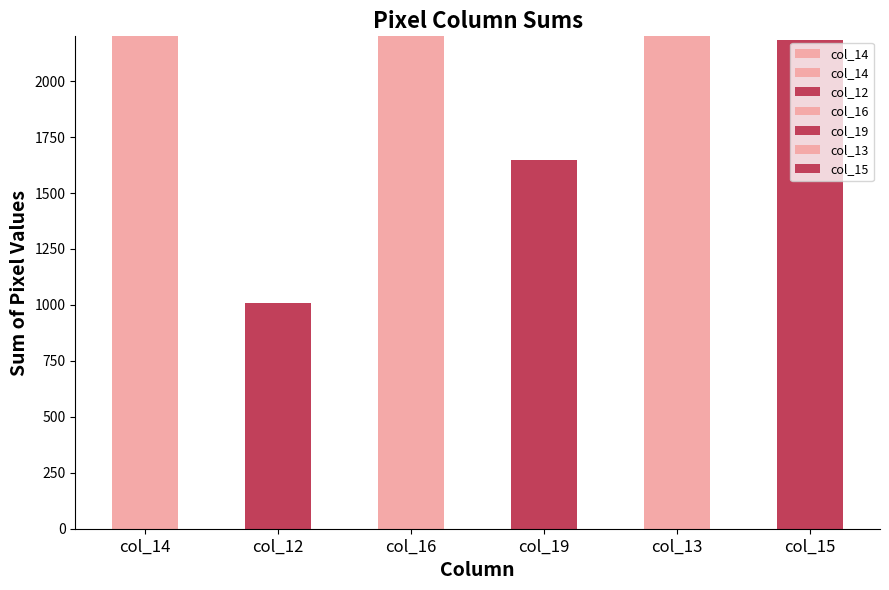

Reading left to right, what are all the values shown in this chart?

col_14=2495	col_12=1009	col_16=2820	col_19=1649	col_13=3088	col_15=2185